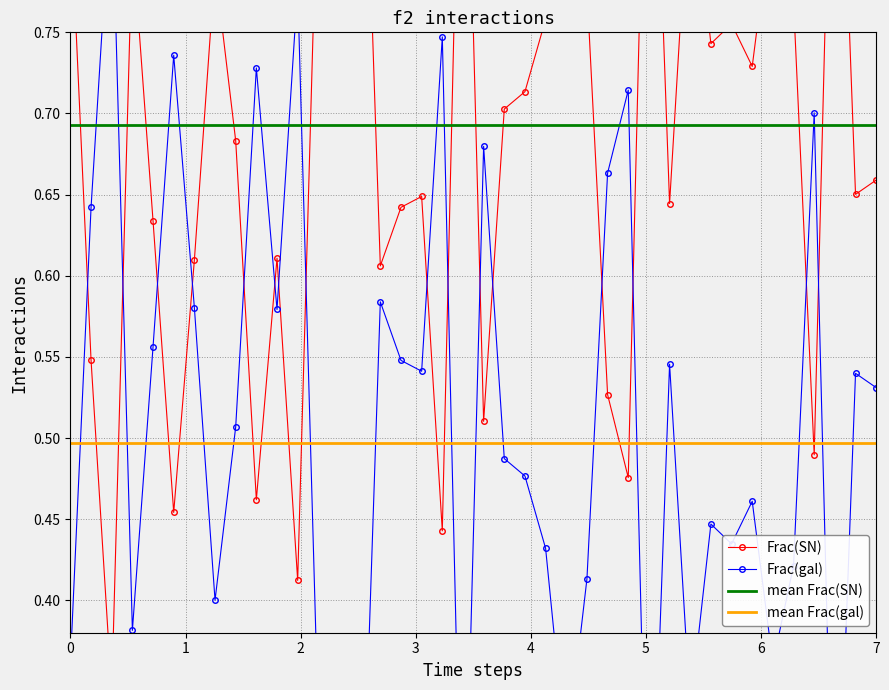

What is the average value of the Frac(gal) series?

0.5